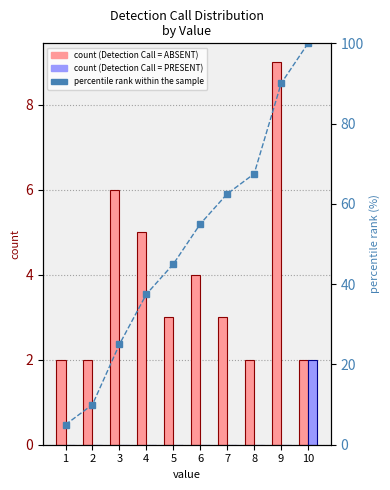

How many groups of bars are there?

10